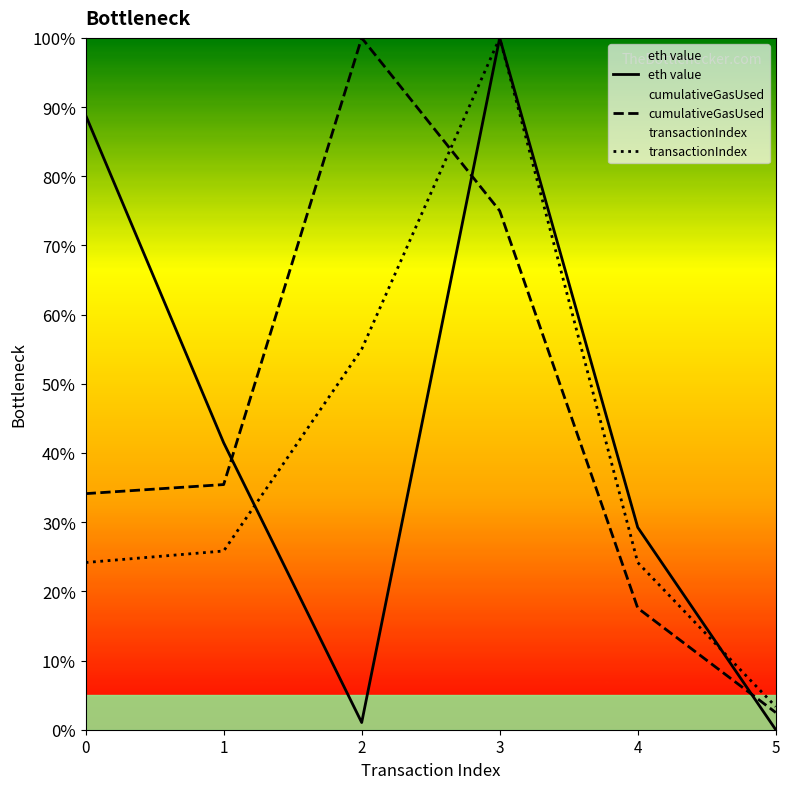

Between 2 and 5, which series saw the biggest shift?

cumulativeGasUsed